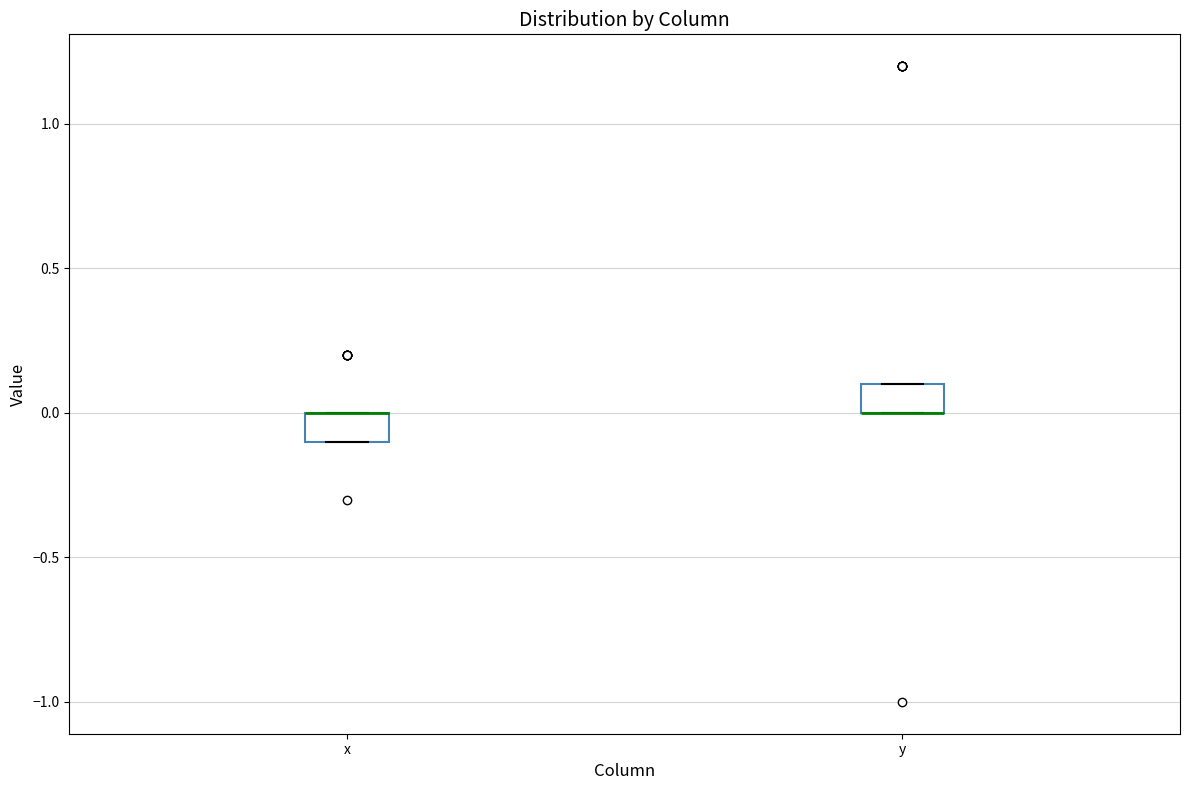

Where is the upper edge of the box for y on the y-axis? The values are not printed on the chart, so give them approximately, as read against the axis.

0.1